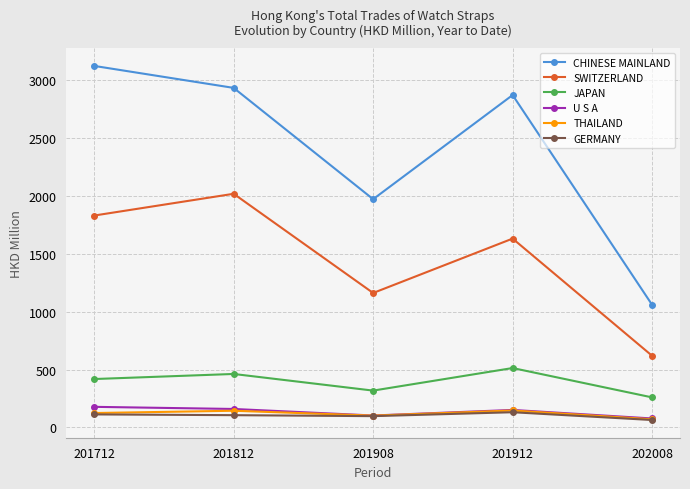

What are all the series names shown in the legend?

CHINESE MAINLAND, SWITZERLAND, JAPAN, U S A, THAILAND, GERMANY